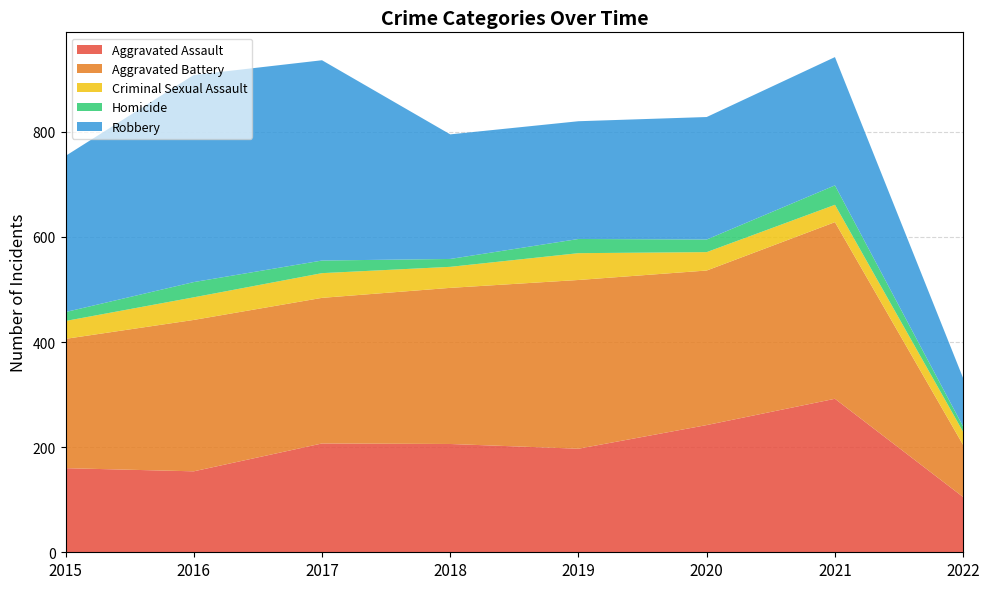

Reading left to right, transcribe all the data shown in this chart.

Aggravated Assault: 160	154	207	206	197	242	292	105
Aggravated Battery: 246	288	277	297	321	294	336	99
Criminal Sexual Assault: 34	43	47	40	51	35	33	25
Homicide: 17	29	24	15	27	24	37	10
Robbery: 297	394	381	237	224	233	244	92